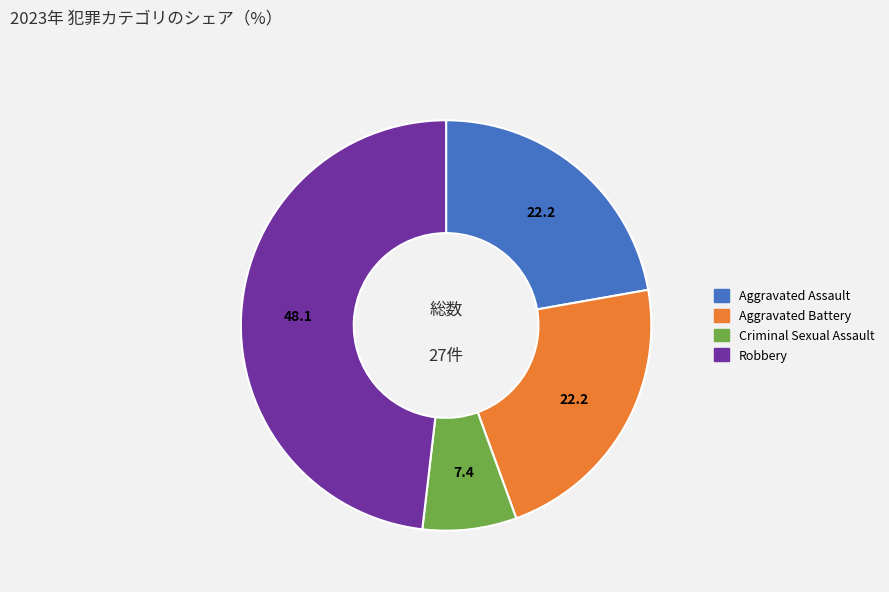

What is the largest slice in the pie chart?

Robbery